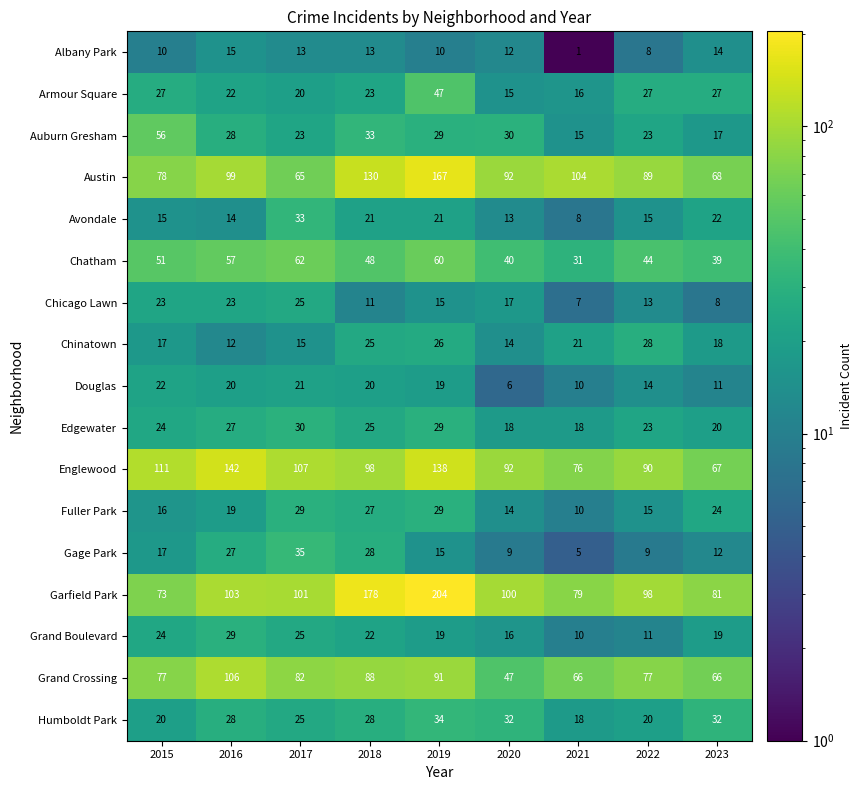

At which label is Humboldt Park closest to 26?

2017